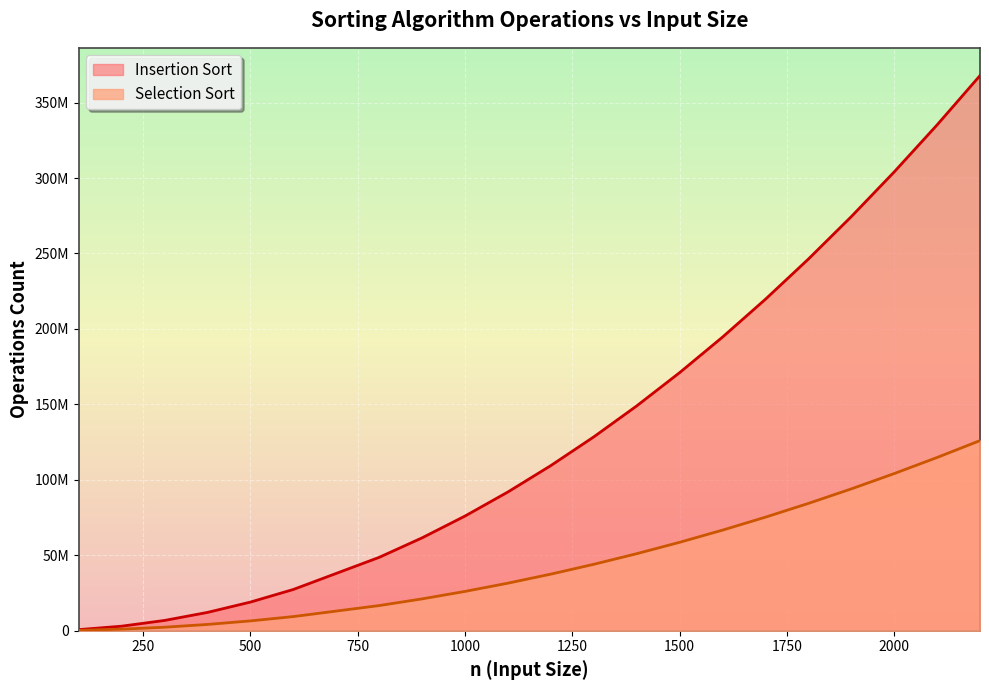

How many values in the Insertion Sort series are below 109461600?

10